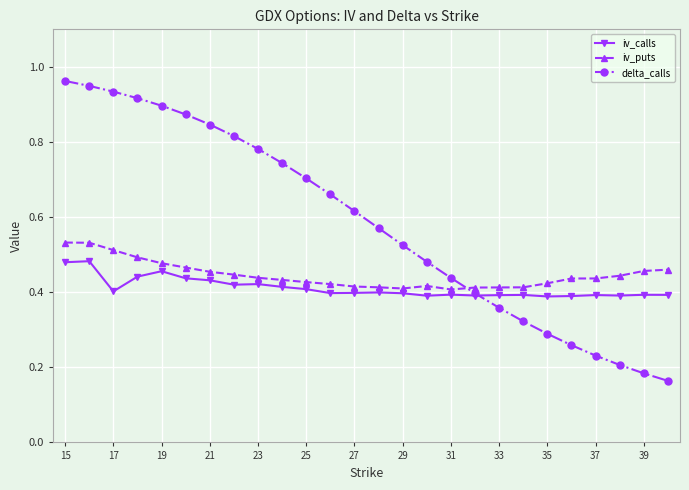

List the series in order of their overall mean, highest first.

delta_calls, iv_puts, iv_calls